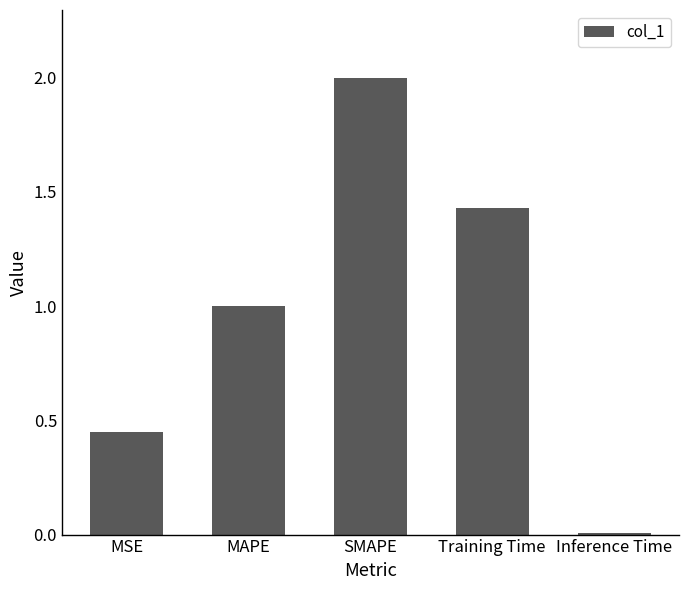

What is the sum of all values?

4.9